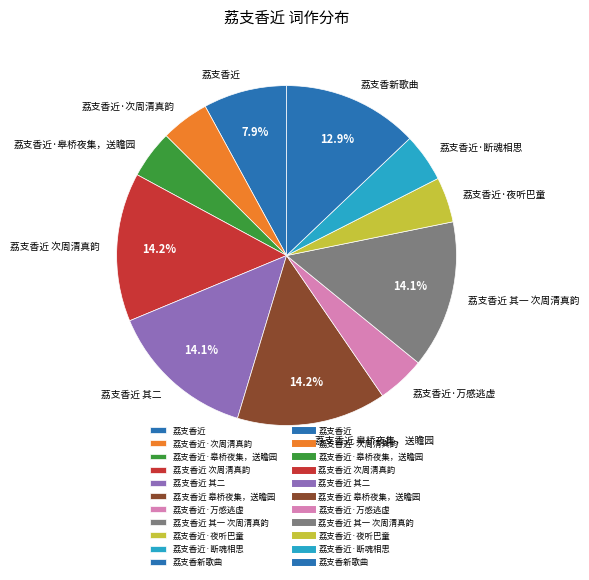

What percentage is NOT represented by 荔支香近 次周清真韵?

85.8%